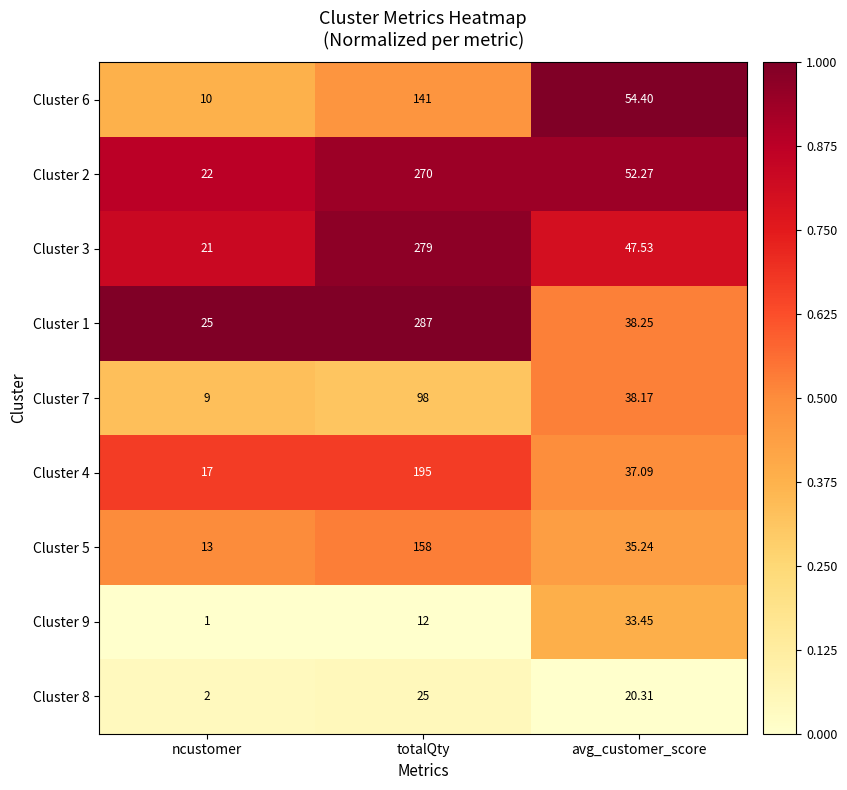

At which category does the chart reach its minimum across all series?

ncustomer